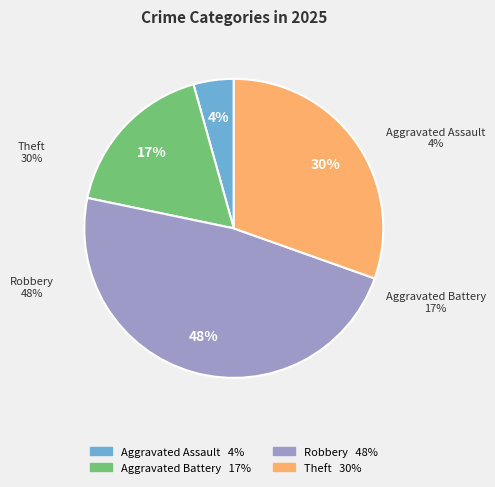

What percentage do Theft and Aggravated Battery together represent?

47.8%